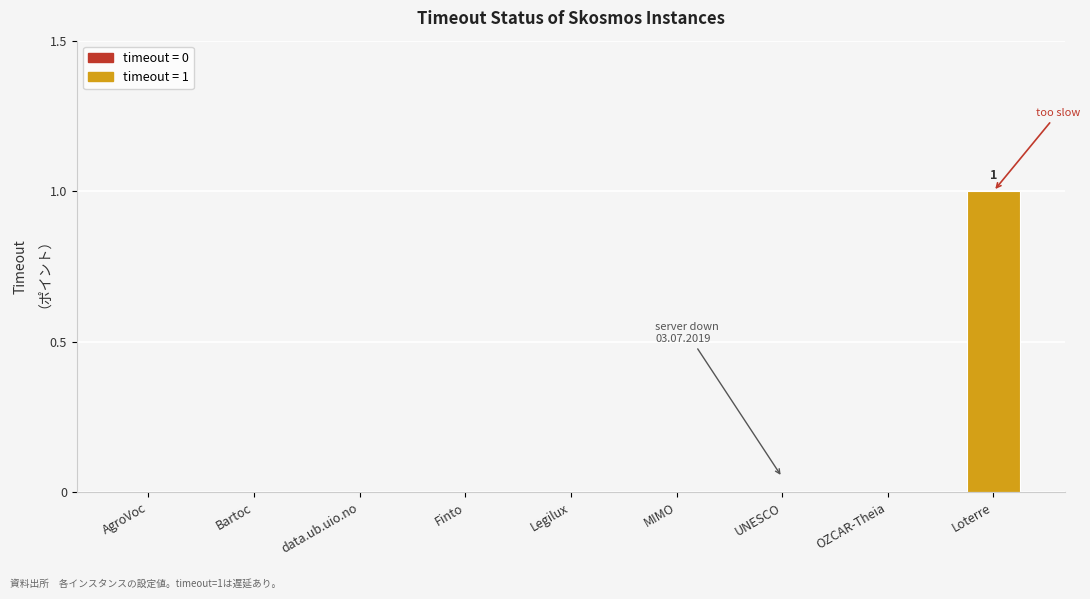

What is the sum of all values?

1